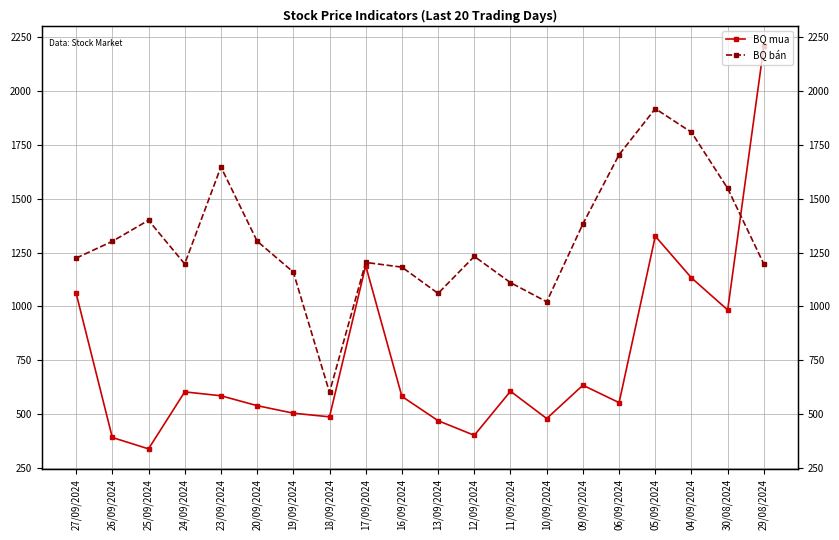

What position from the right is 04/09/2024?

3